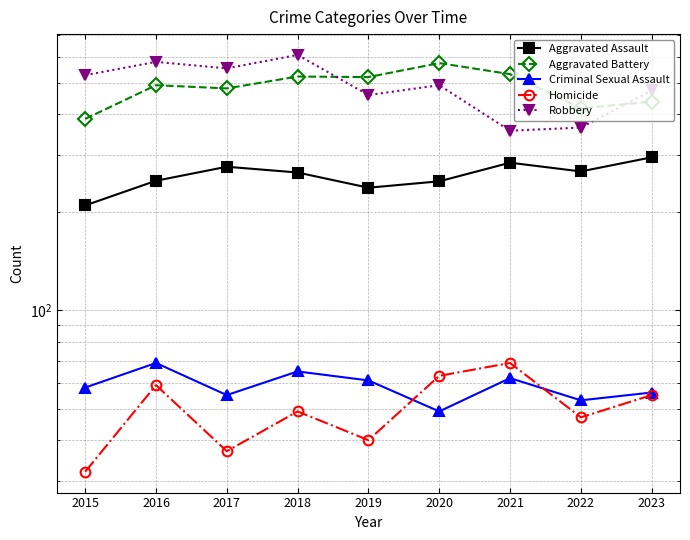

What is the value of the Robbery point at the 8th from the left?

364